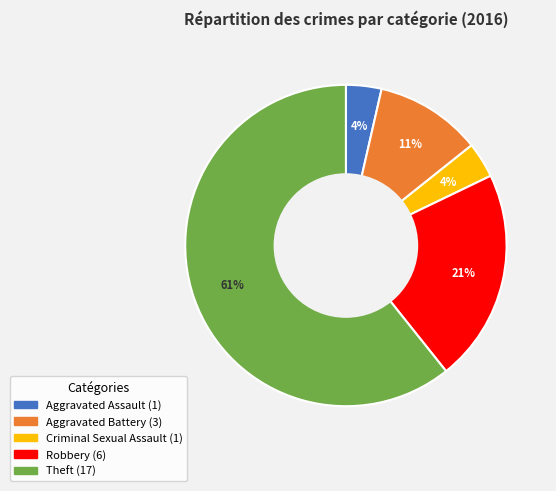

Count the number of slices in the pie.

5